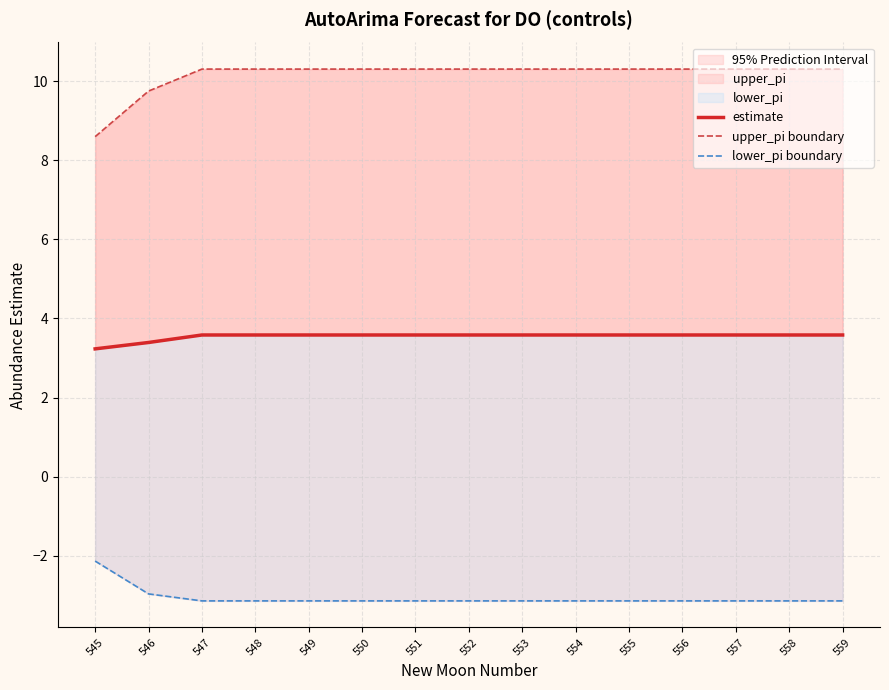

What is the smallest value displayed?

-3.1